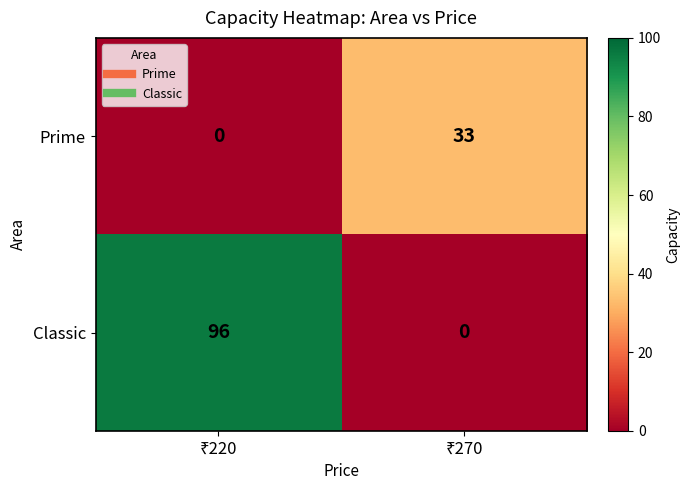

Rank the series by their average value, from highest to lowest.

Classic, Prime